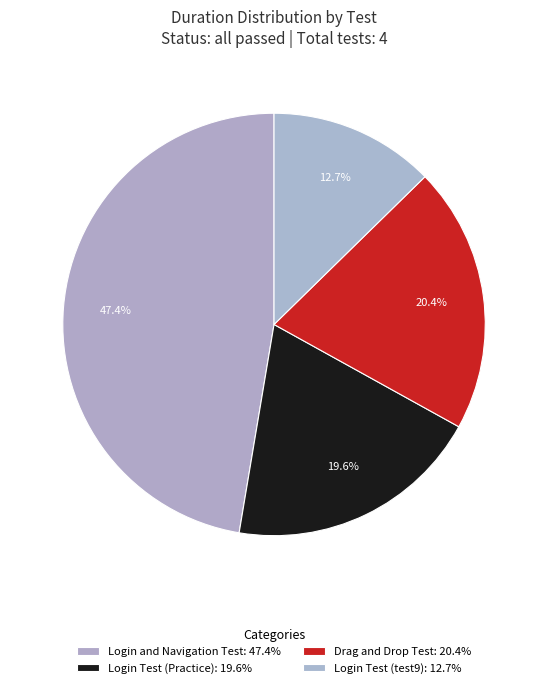

How much of the chart is everything except Login Test (Practice)?

80.4%